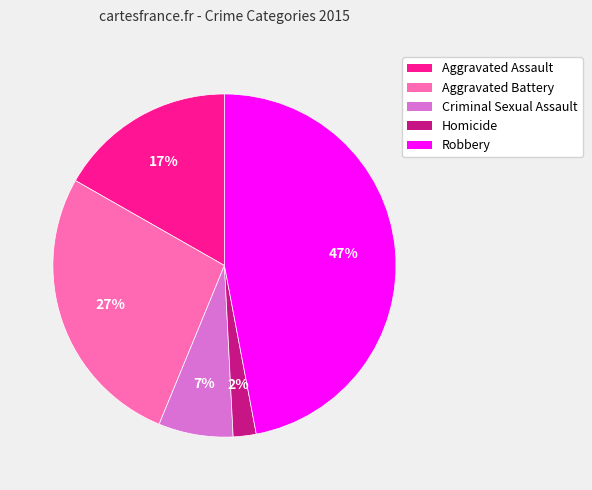

Which category has the smallest portion of the pie?

Homicide